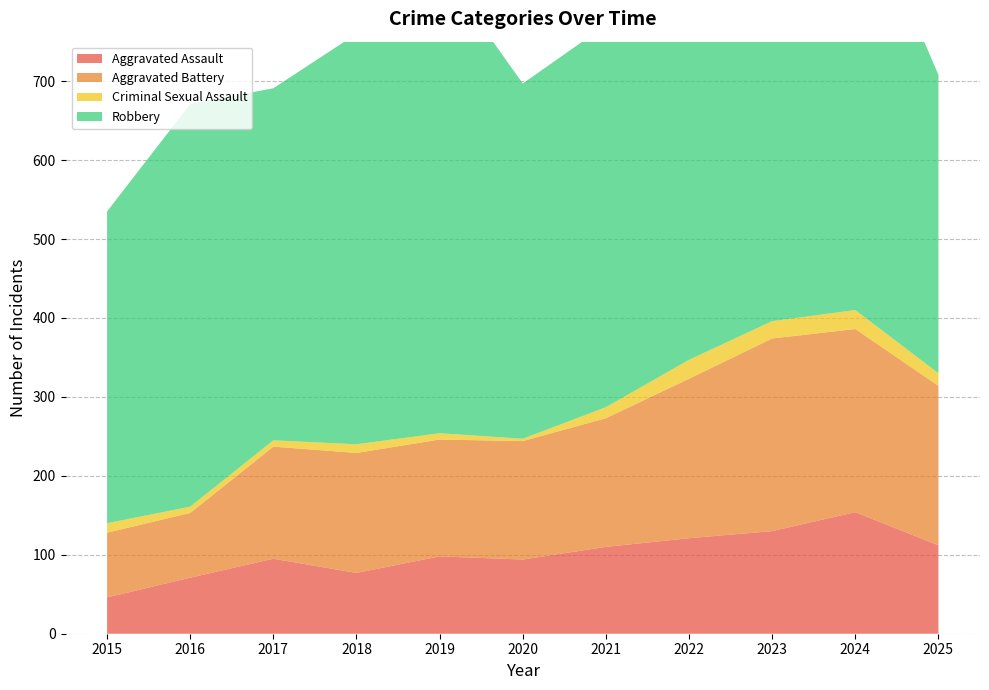

Reading left to right, transcribe all the data shown in this chart.

Aggravated Assault: 2015=46	2016=71	2017=95	2018=77	2019=98	2020=94	2021=110	2022=121	2023=130	2024=154	2025=112
Aggravated Battery: 2015=82	2016=82	2017=142	2018=152	2019=148	2020=150	2021=163	2022=202	2023=244	2024=232	2025=202
Criminal Sexual Assault: 2015=12	2016=8	2017=8	2018=11	2019=8	2020=3	2021=14	2022=24	2023=22	2024=24	2025=16
Robbery: 2015=395	2016=510	2017=446	2018=520	2019=591	2020=450	2021=484	2022=521	2023=440	2024=543	2025=378